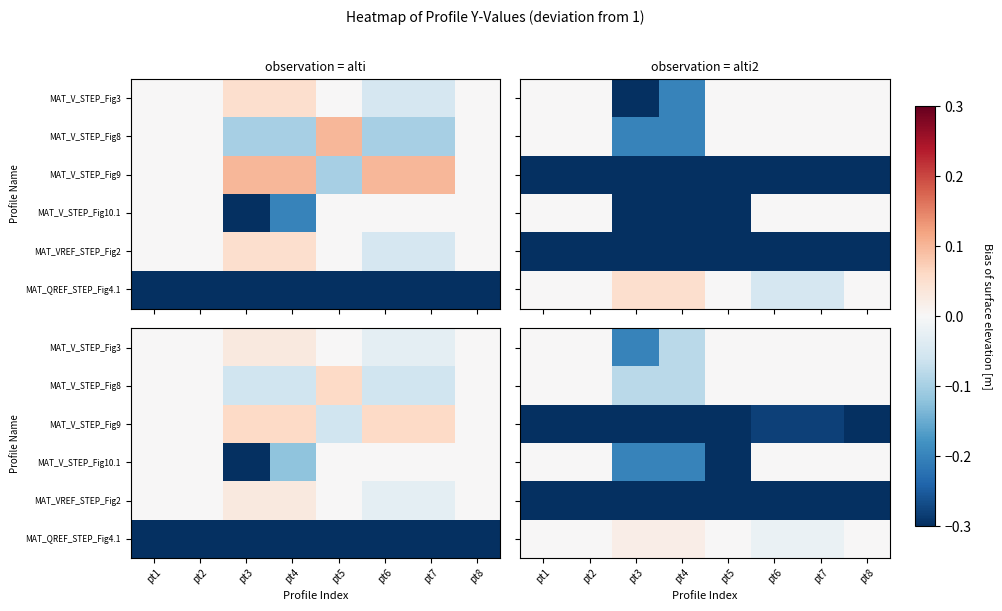

What is the difference between the second highest and minimum values in the MAT_VREF_STEP_Fig2 series?

0.1